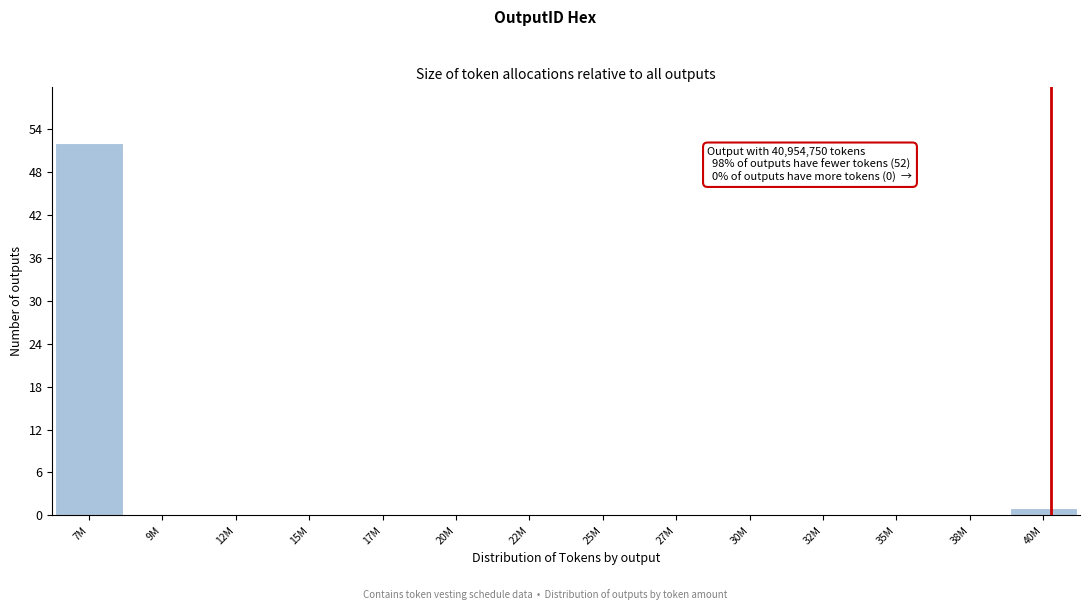

Reading left to right, what are all the values shown in this chart?

7M=52	9M=0	12M=0	15M=0	17M=0	20M=0	22M=0	25M=0	27M=0	30M=0	32M=0	35M=0	38M=0	40M=1